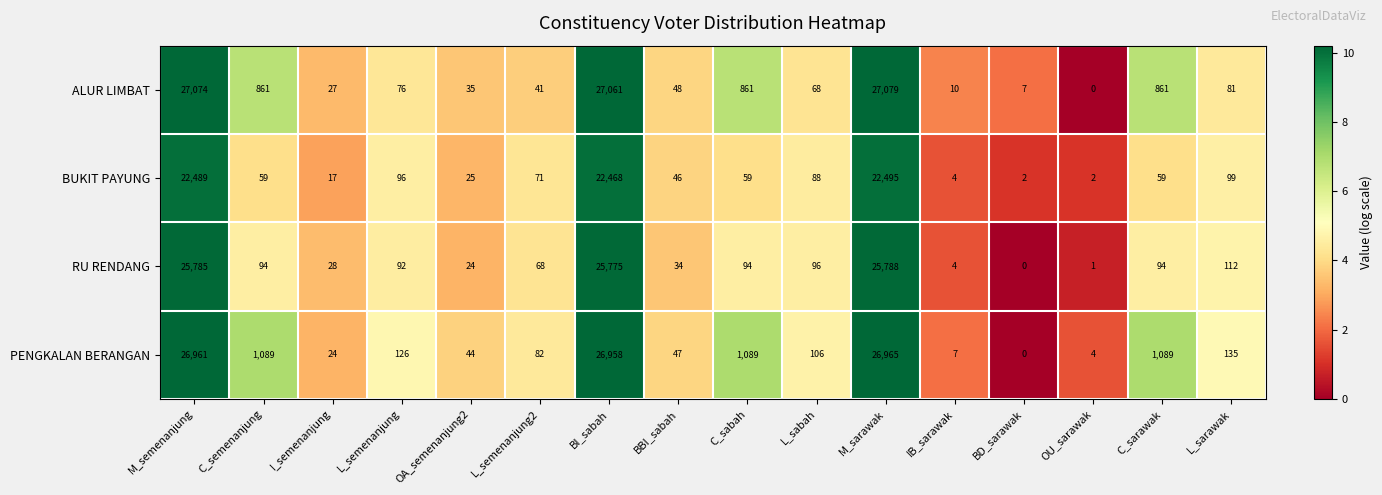

What is the difference between the maximum and second lowest values in the RU RENDANG series?

25787